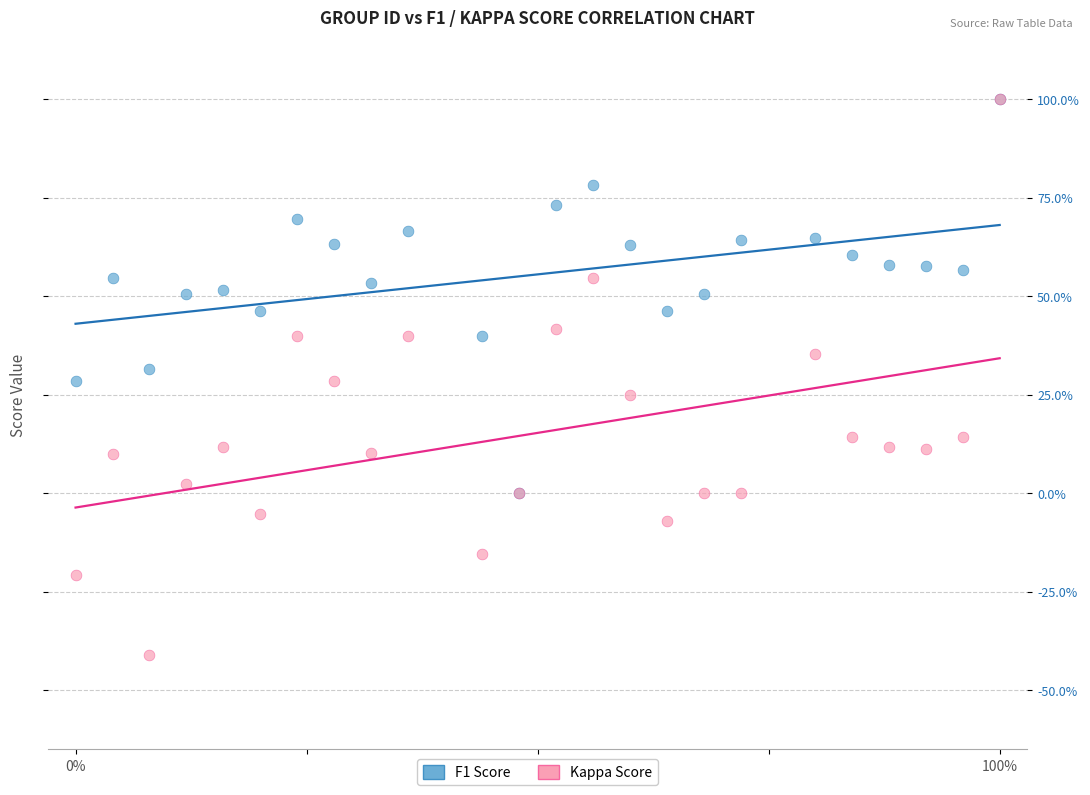

What are all the series names shown in the legend?

F1 Score, Kappa Score